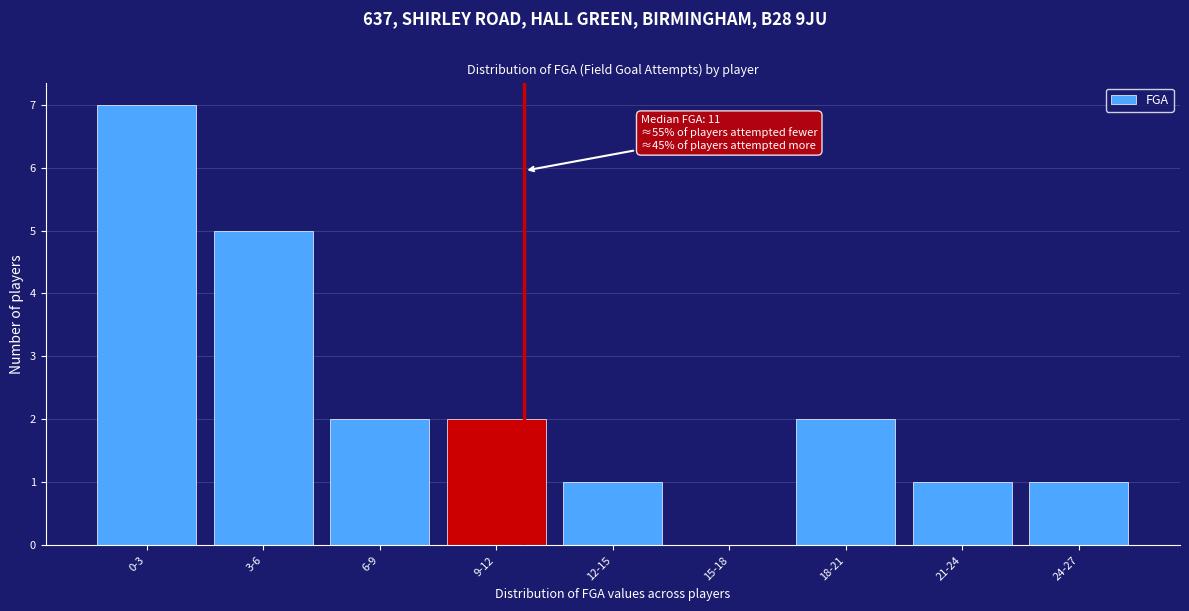

Reading right to left, transcribe all the data shown in this chart.

24-27=1	21-24=1	18-21=2	15-18=0	12-15=1	9-12=2	6-9=2	3-6=5	0-3=7